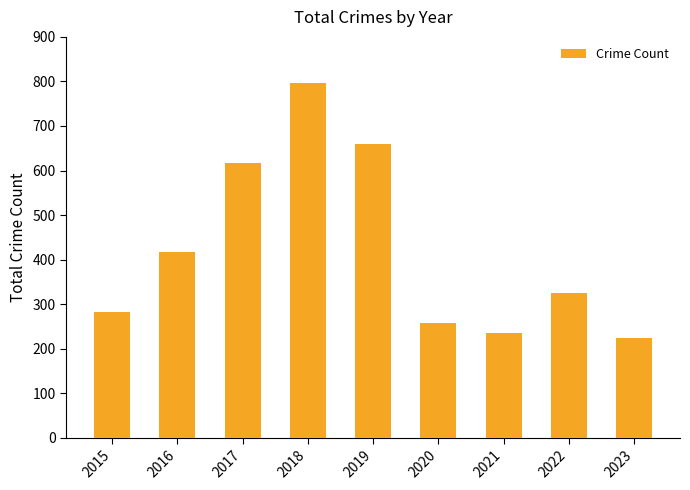

At which label is the value closest to 510?

2016